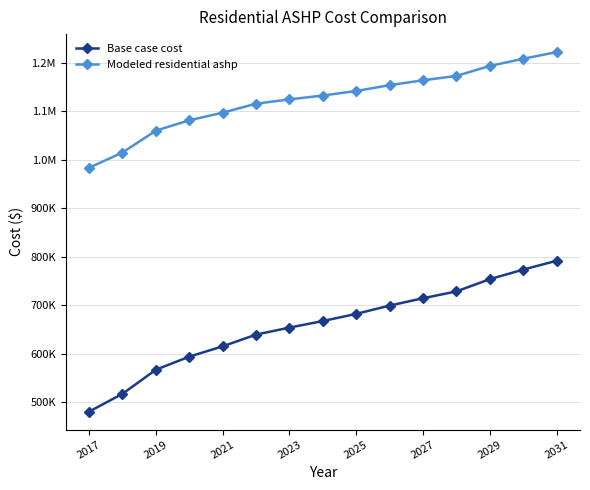

What are all the series names shown in the legend?

Base case cost, Modeled residential ashp